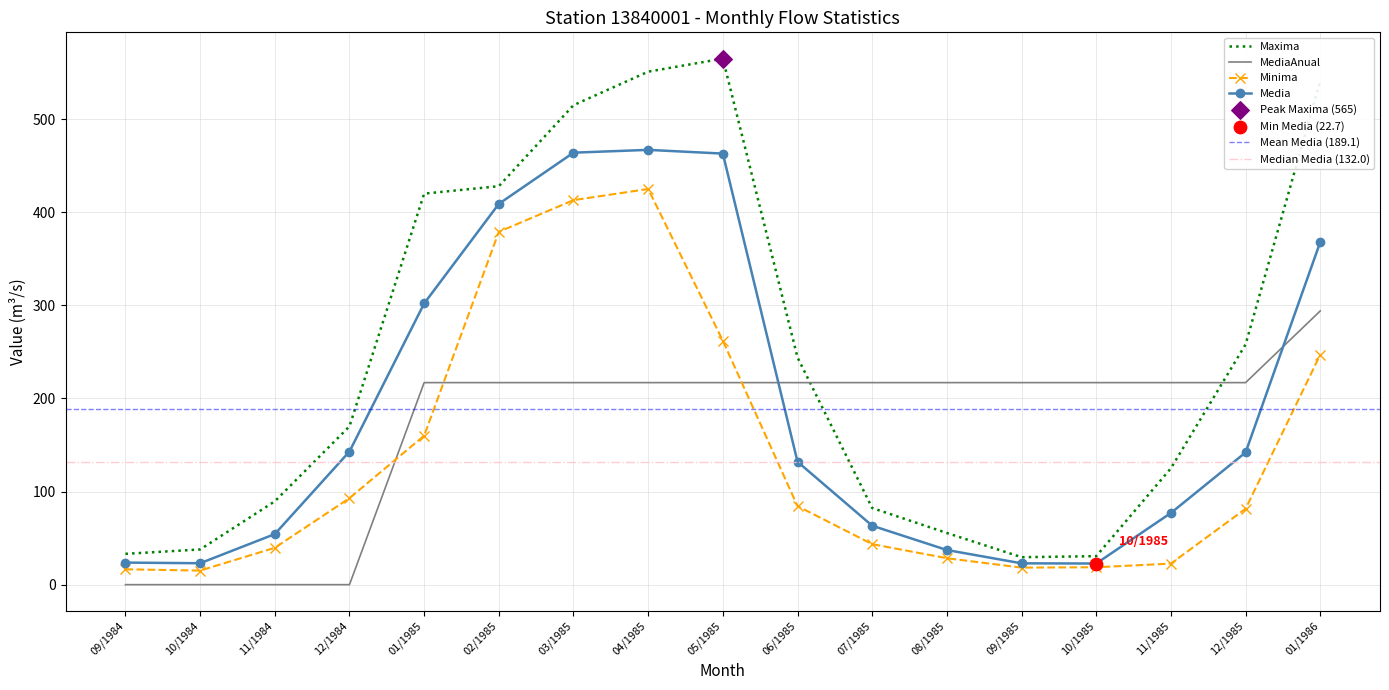

At how many categories does at least one series exceed 262?

6